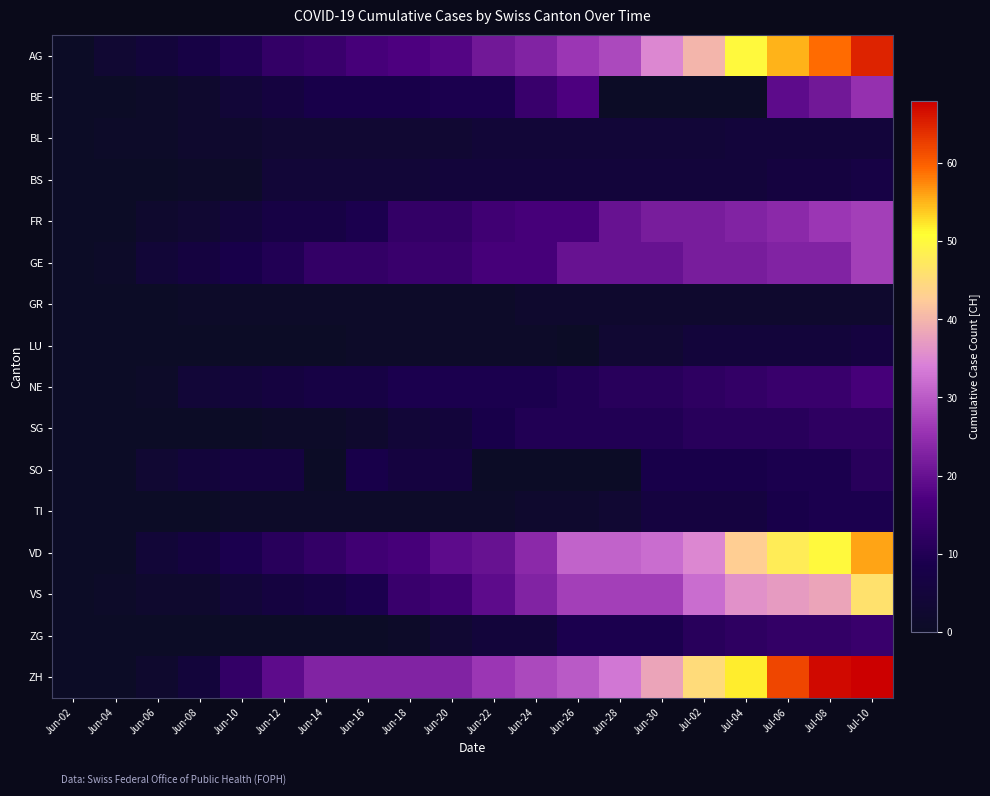

At Jul-04, list the series in order from largest to smallest.

ZH, AG, VD, VS, FR, GE, NE, ZG, SG, SO, TI, BL, BS, LU, GR, BE